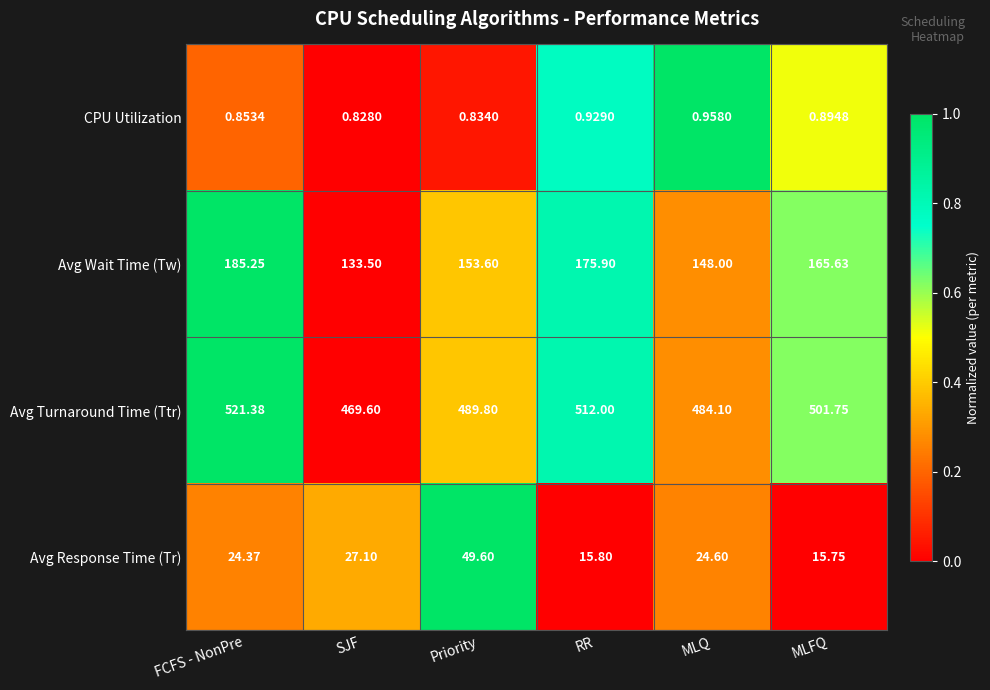

At which label does Avg Wait Time (Tw) reach its minimum?

SJF